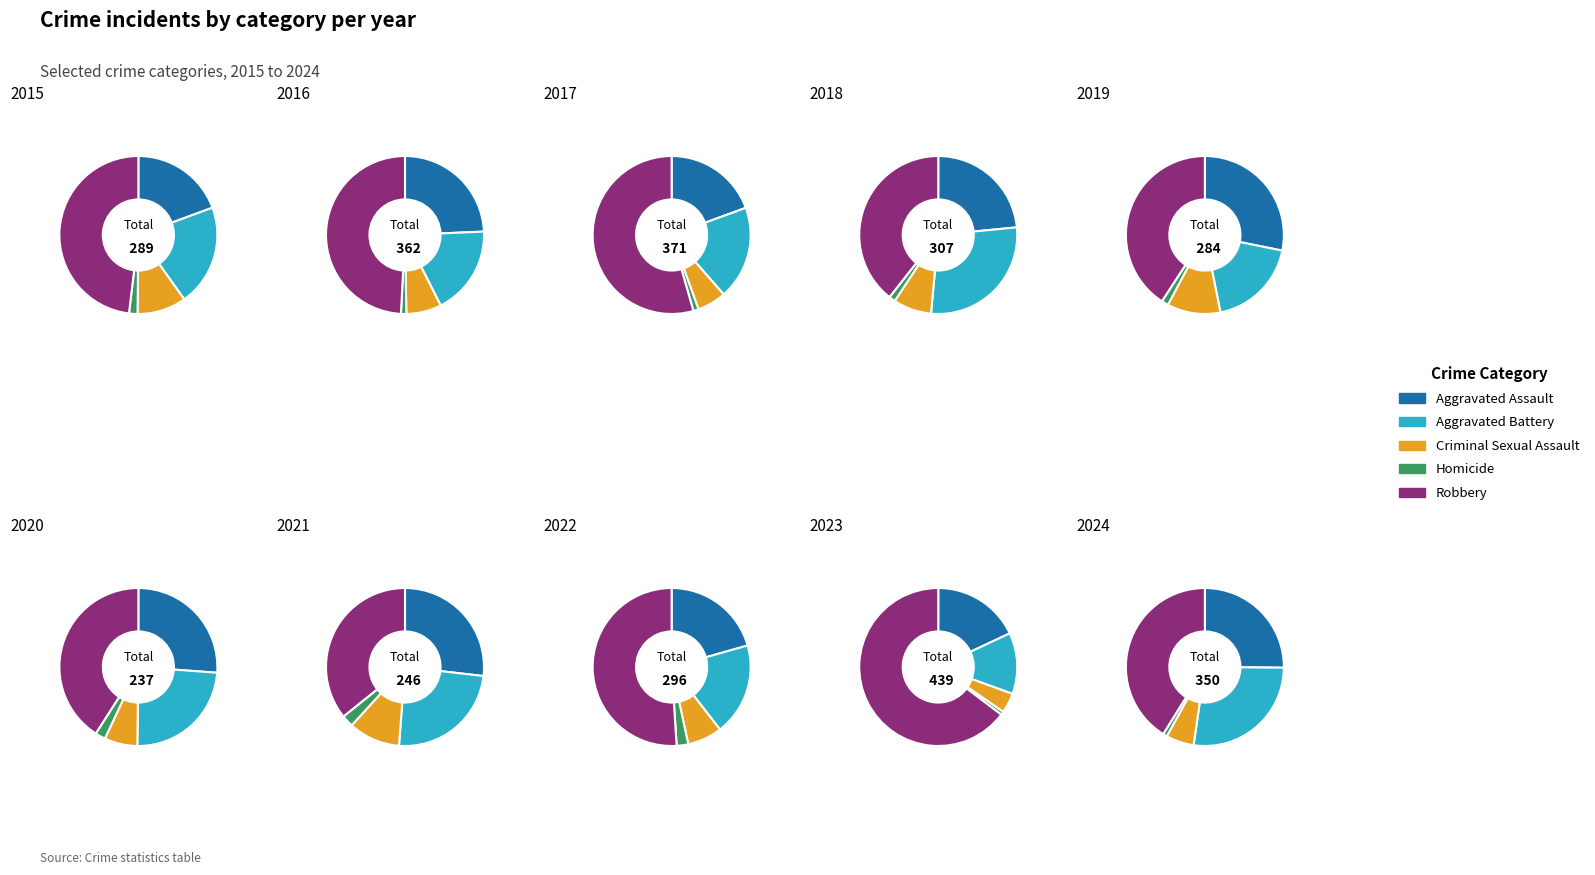

Between 0 and 7, which is larger?

7